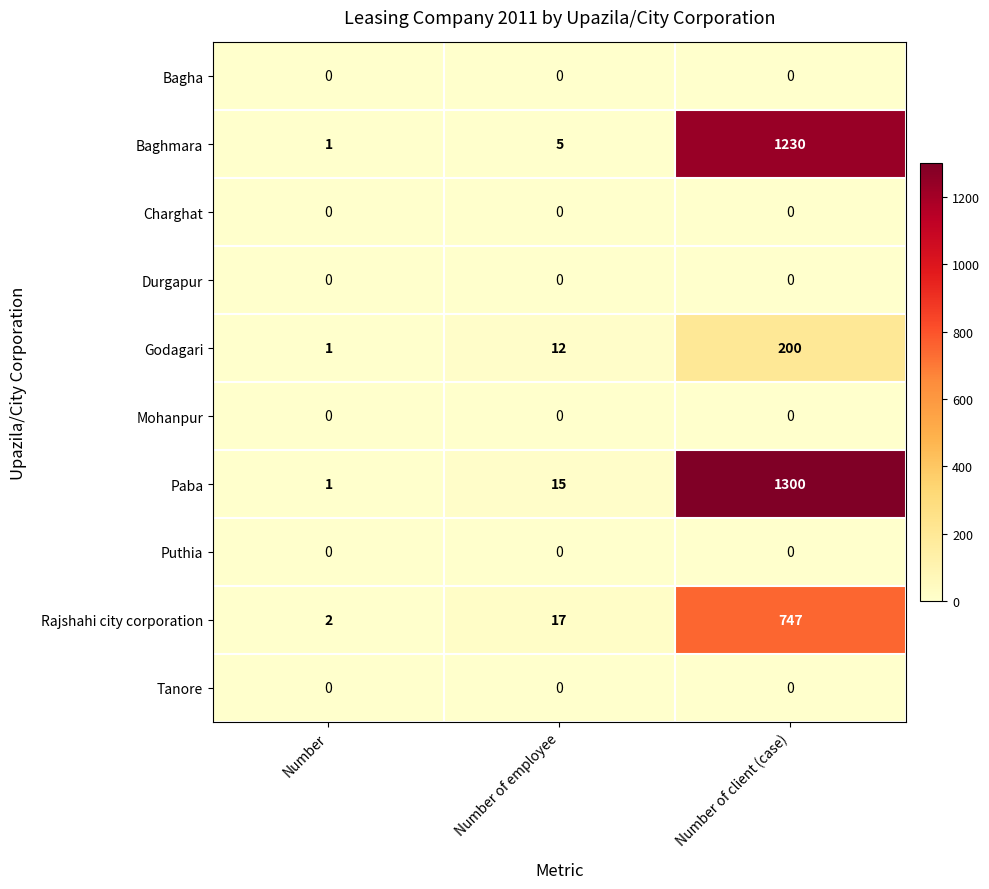

What is the average value of the Baghmara series?

412